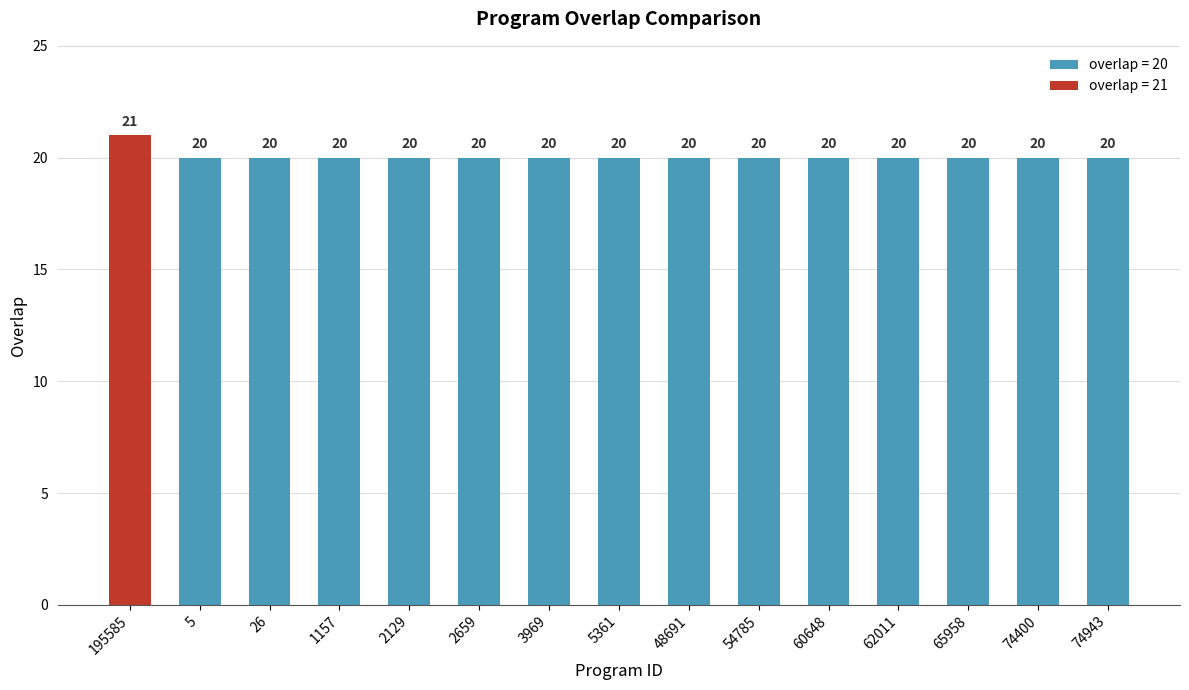

The chart shows a value of 20 at 60648. True or false?

True